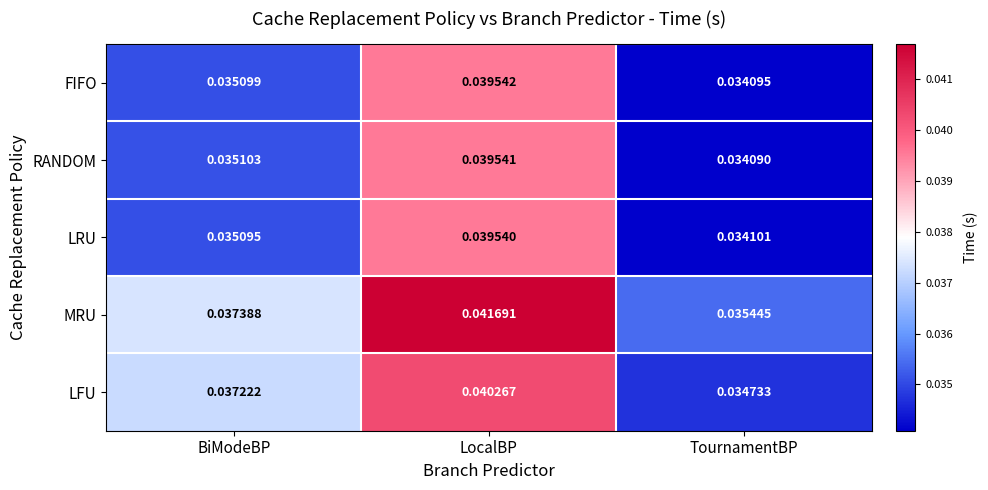

Rank the series at BiModeBP from lowest to highest value.

LRU, FIFO, RANDOM, LFU, MRU